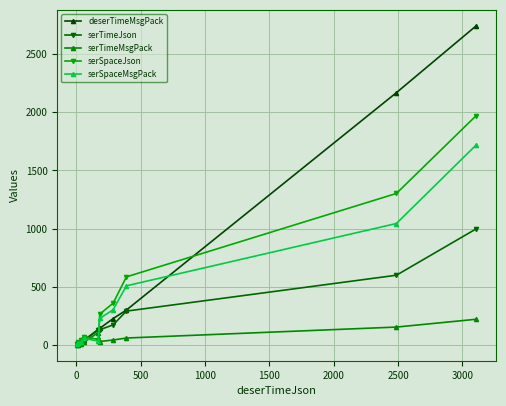

Which series has the largest range (max minus min)?

deserTimeMsgPack